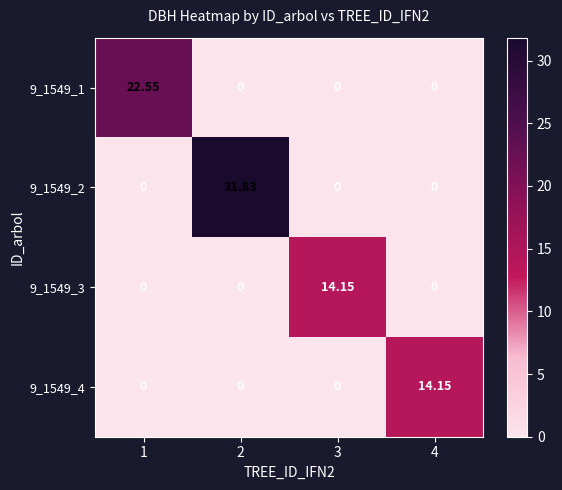

Is the value of 9_1549_3 at 2 greater than the value of 9_1549_4 at 4?

No